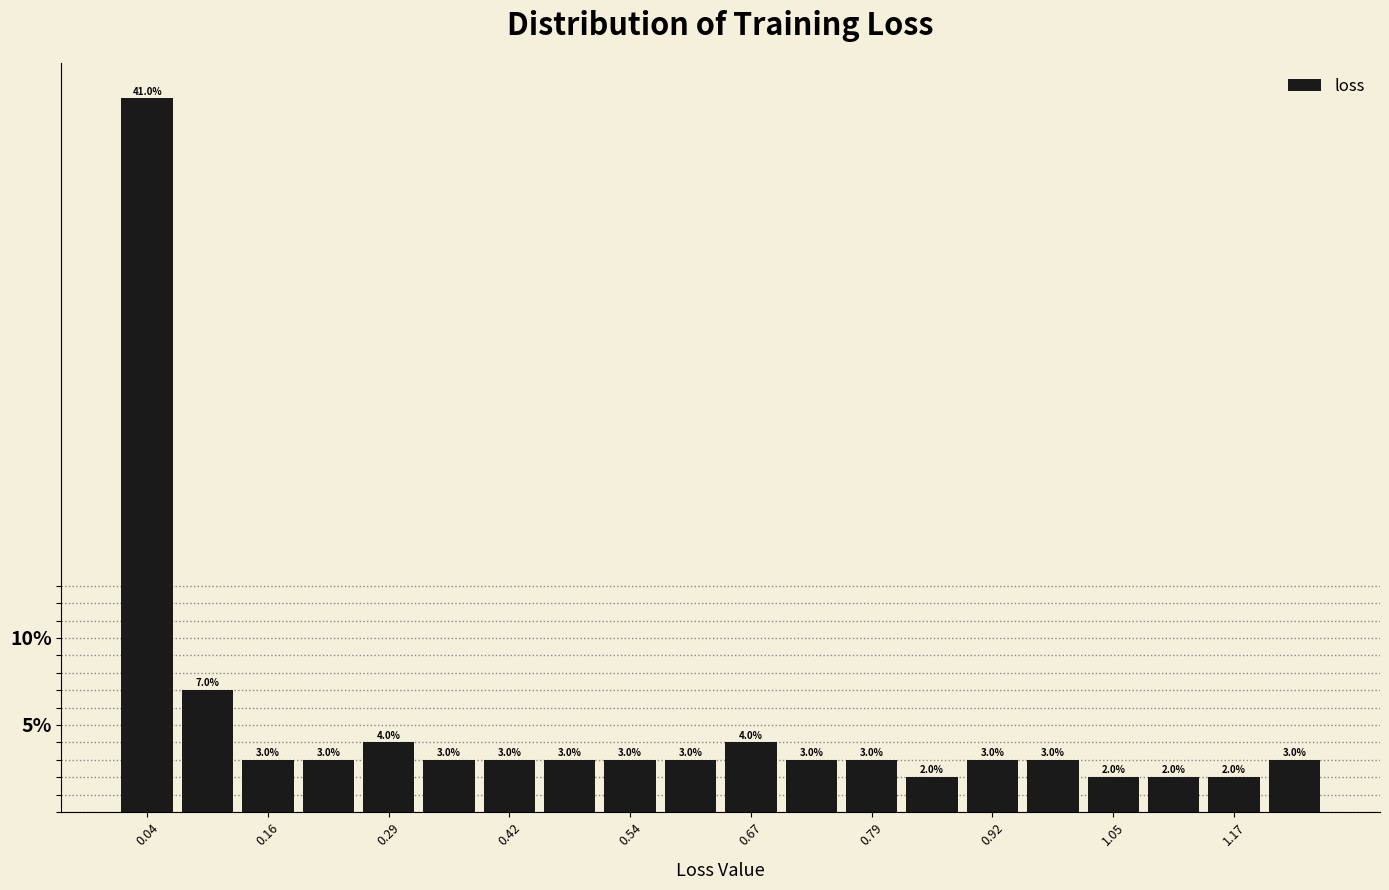

Around what value on the x-axis is the tallest bar? Give the approximate position of its centre, as read against the axis.

0.04